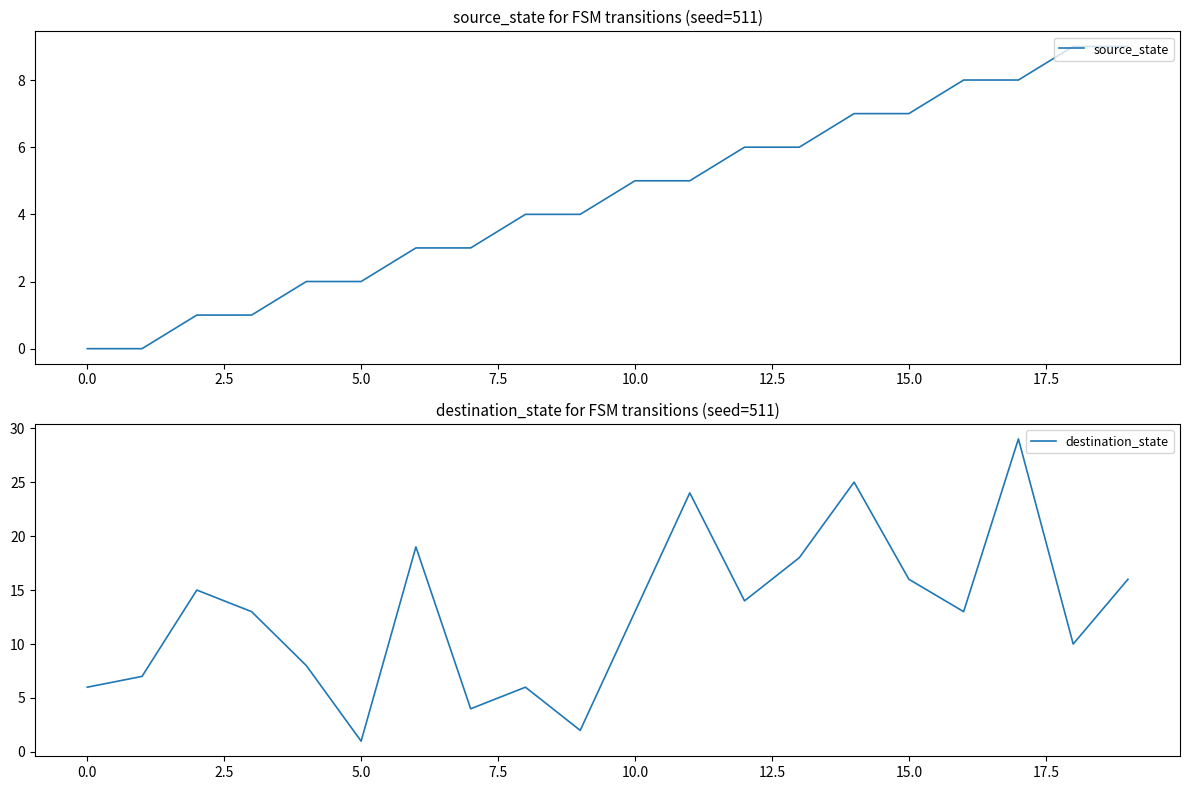

The value of source_state at 15.0 is 5. True or false?

False